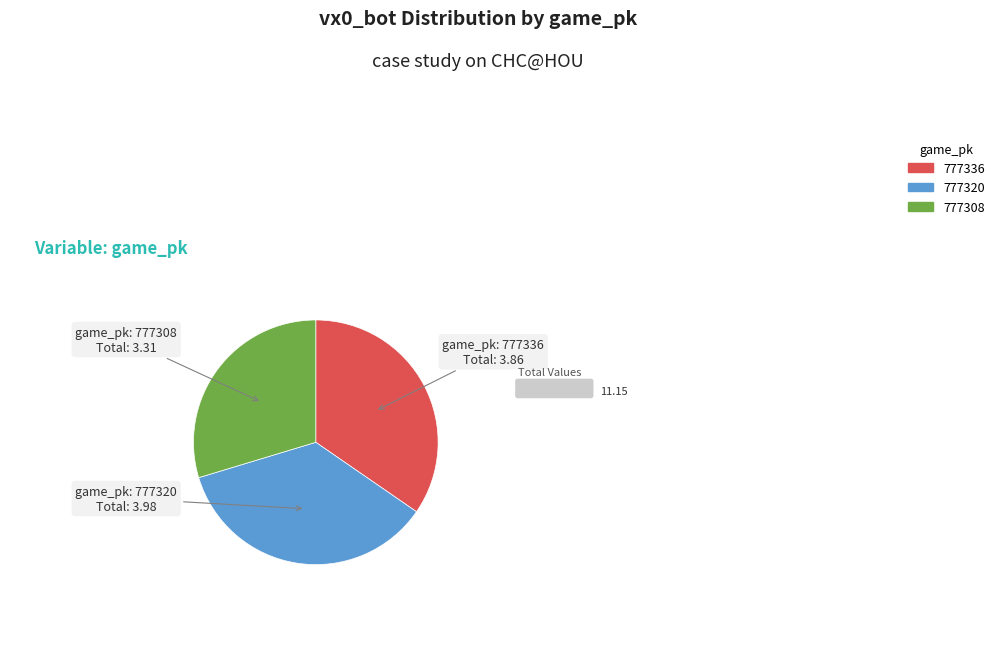

Does any single category account for the majority?

No